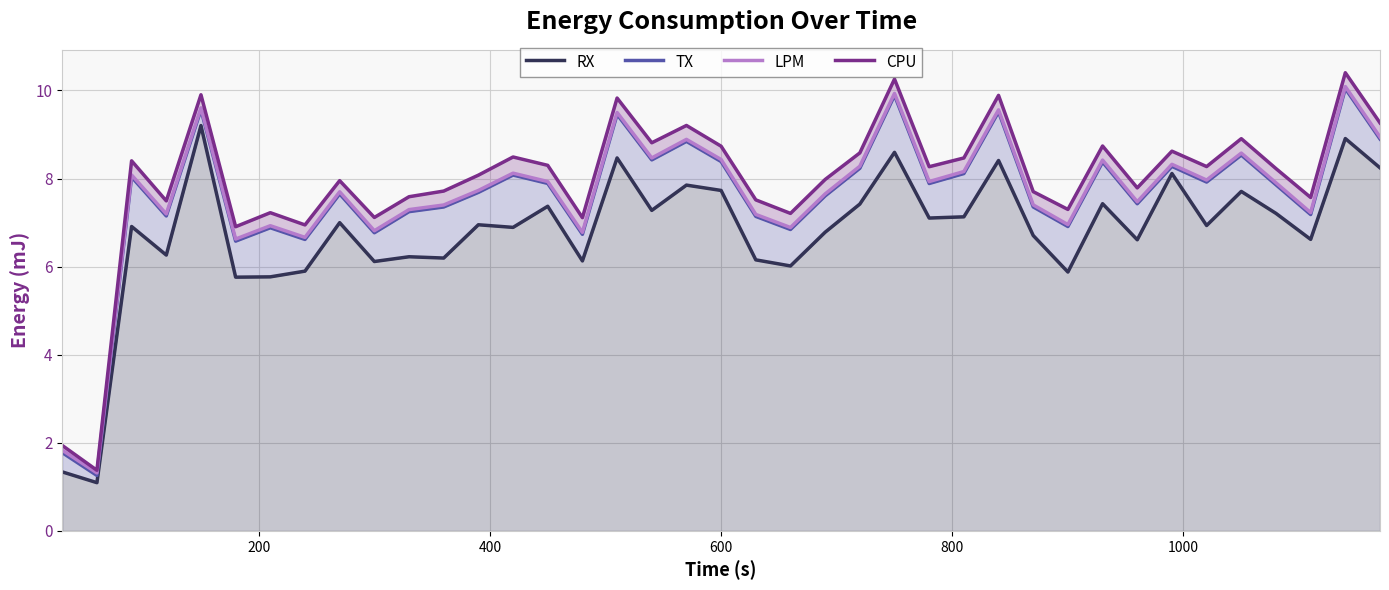

What is the difference between the maximum and minimum values in the LPM series?

8.8